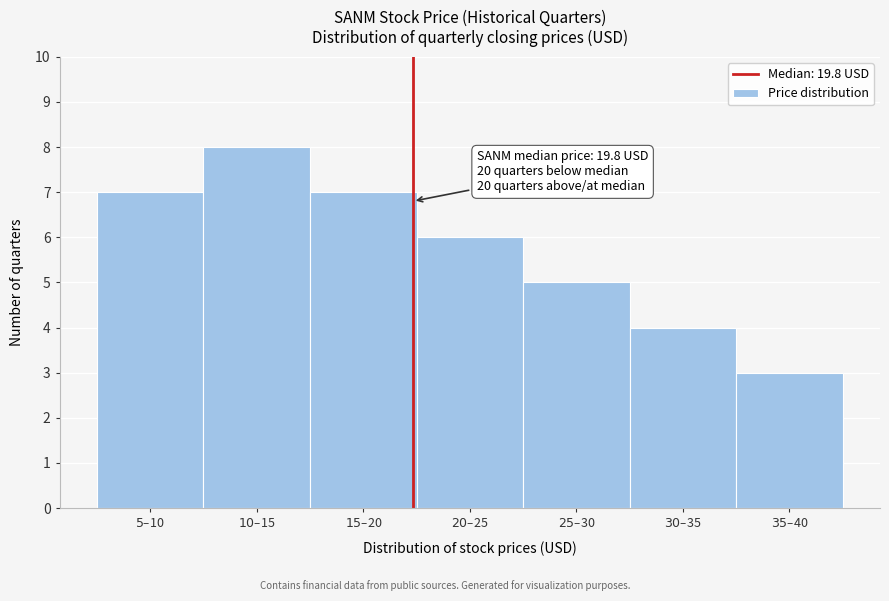

Reading left to right, list all the values displayed in this chart.

7	8	7	6	5	4	3